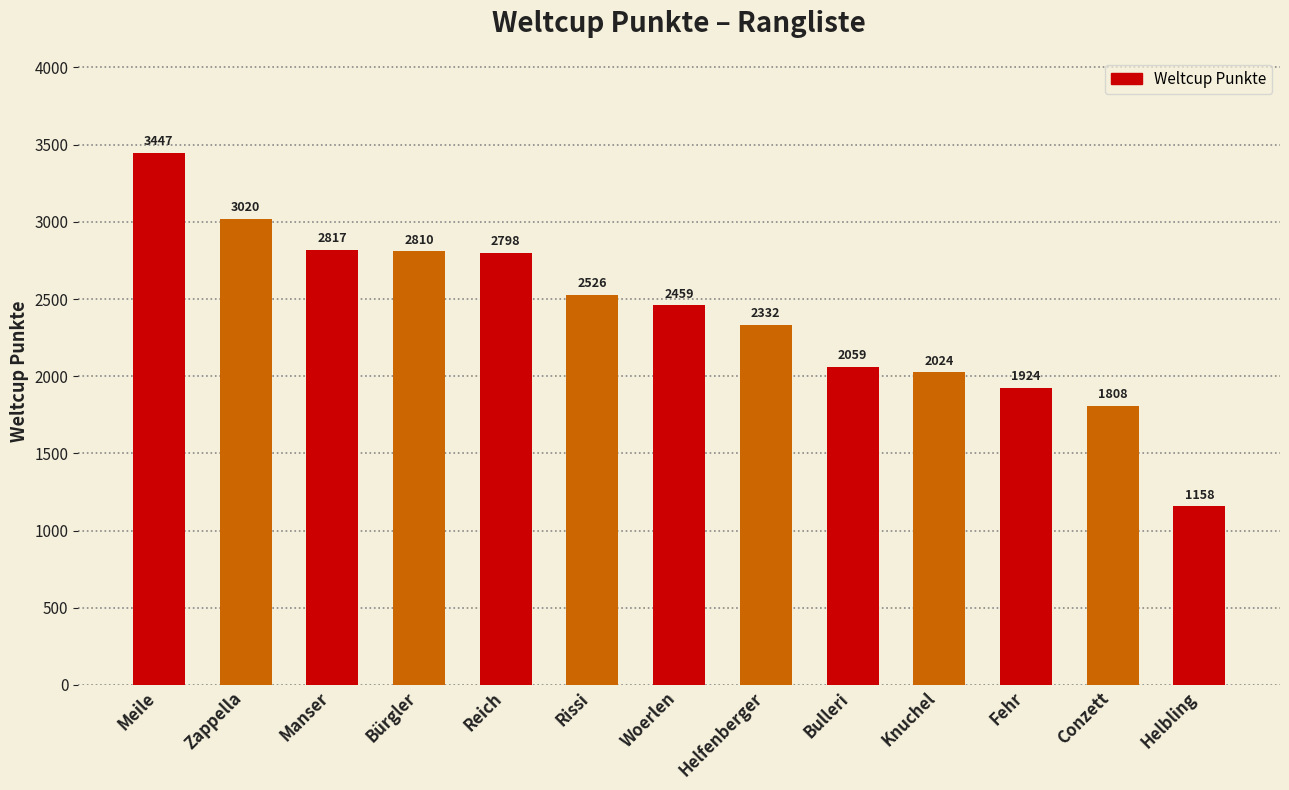

Reading left to right, transcribe all the data shown in this chart.

3447	3020	2817	2810	2798	2526	2459	2332	2059	2024	1924	1808	1158